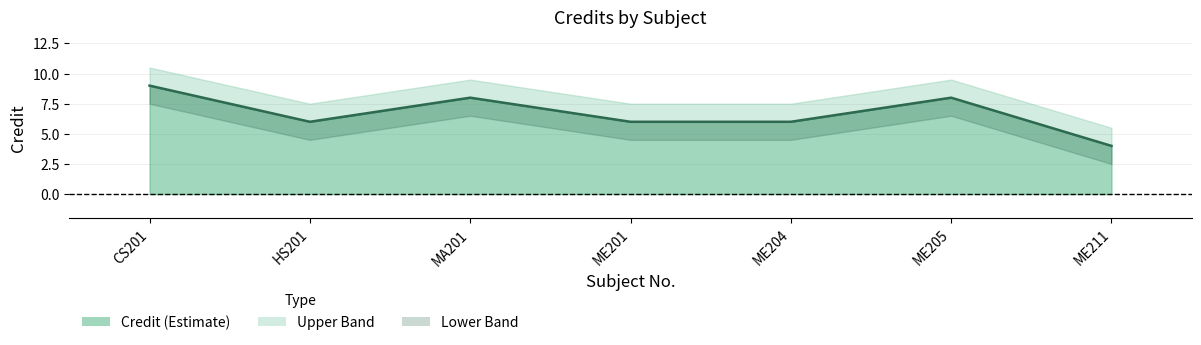

What is the change in value from ME204 to ME211?

-2